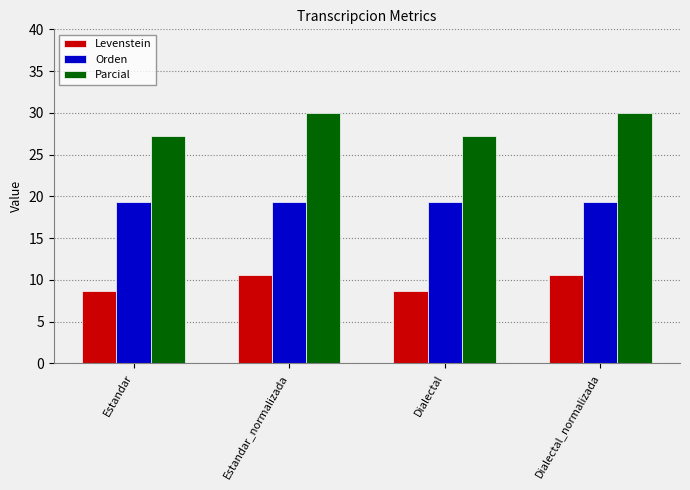

List the series in order of their overall mean, lowest first.

Levenstein, Orden, Parcial